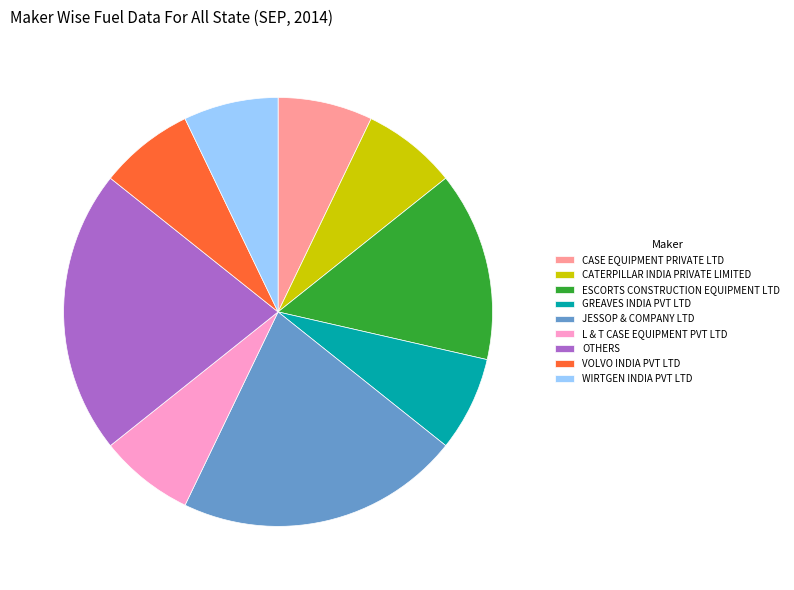

Does CASE EQUIPMENT PRIVATE LTD account for over 50% of the chart?

No